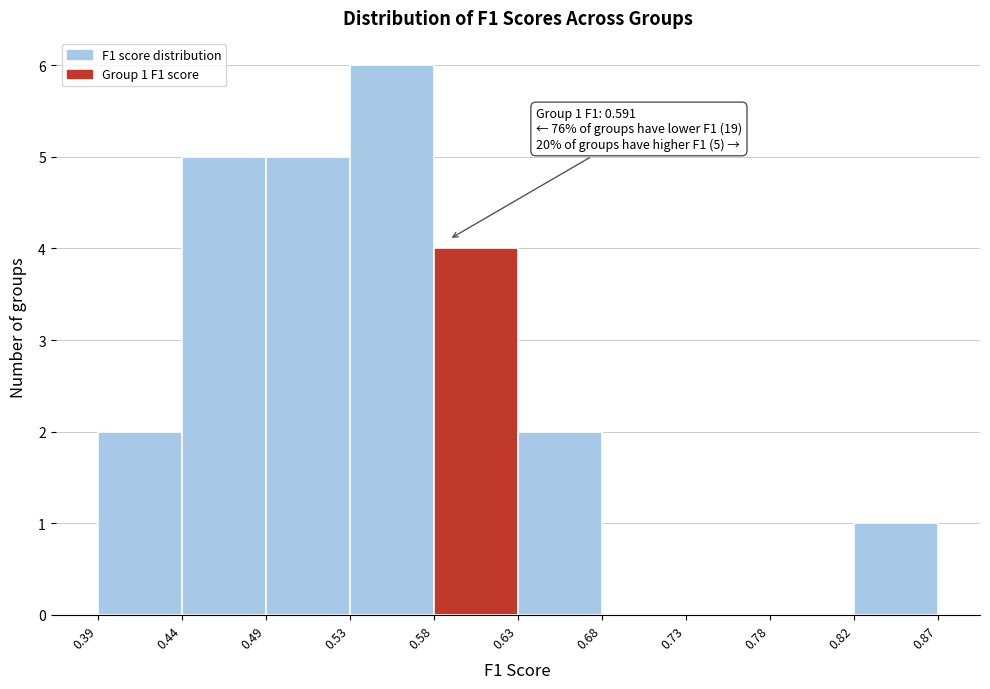

Which range on the x-axis has the tallest bar?

0.53 to 0.58